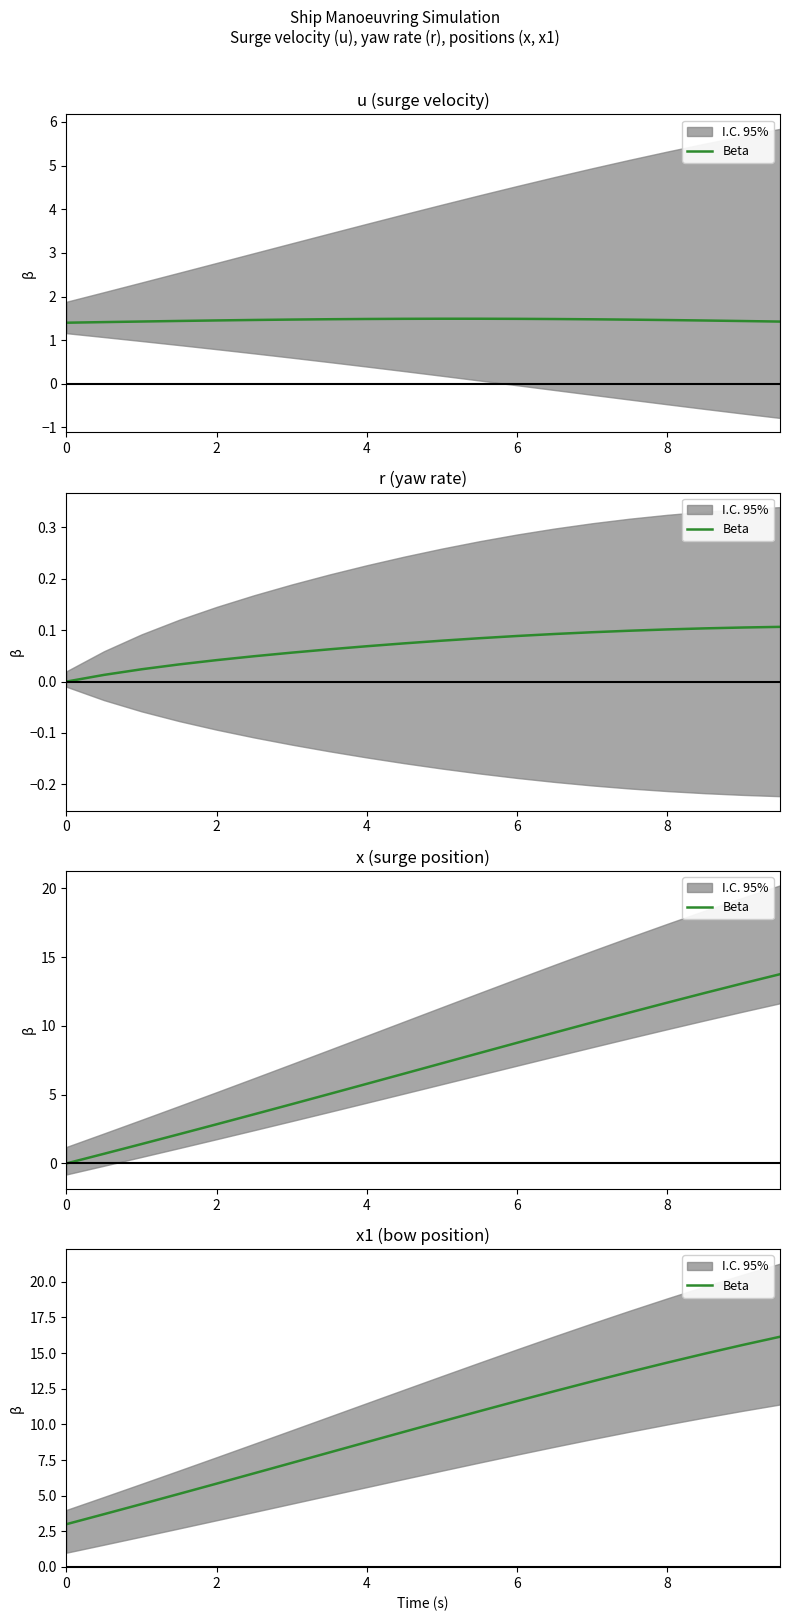

What is the maximum value shown in the chart?

16.1